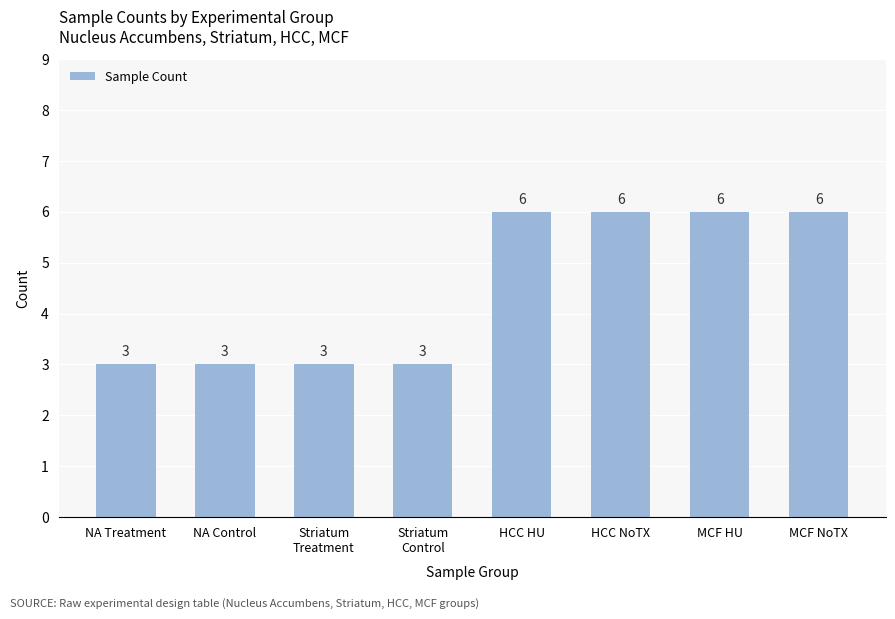

Approximately how many times larger is the value at HCC HU compared to MCF HU?

1.0